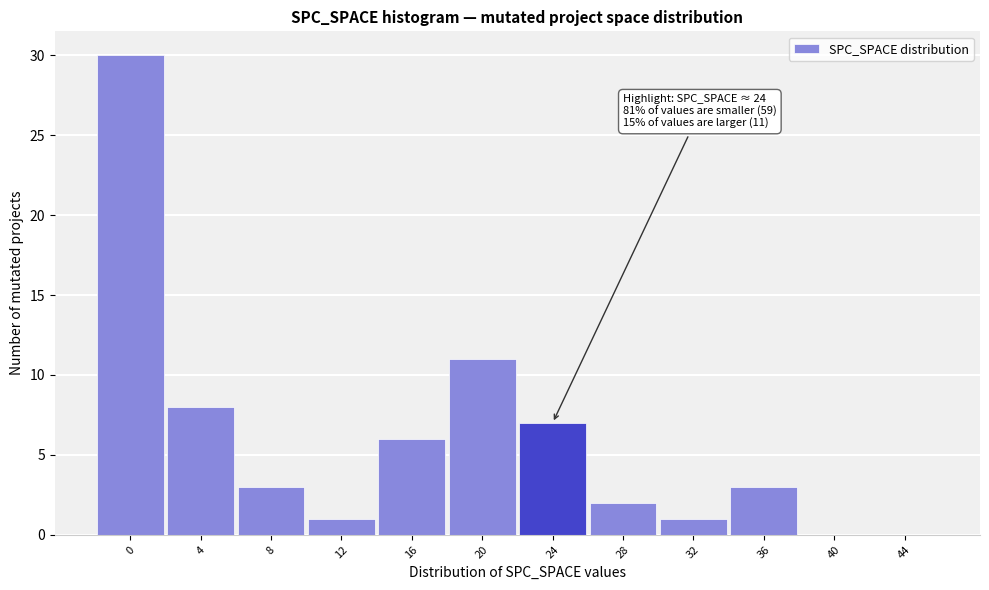

Reading right to left, transcribe all the data shown in this chart.

44=0	40=0	36=3	32=1	28=2	24=7	20=11	16=6	12=1	8=3	4=8	0=30